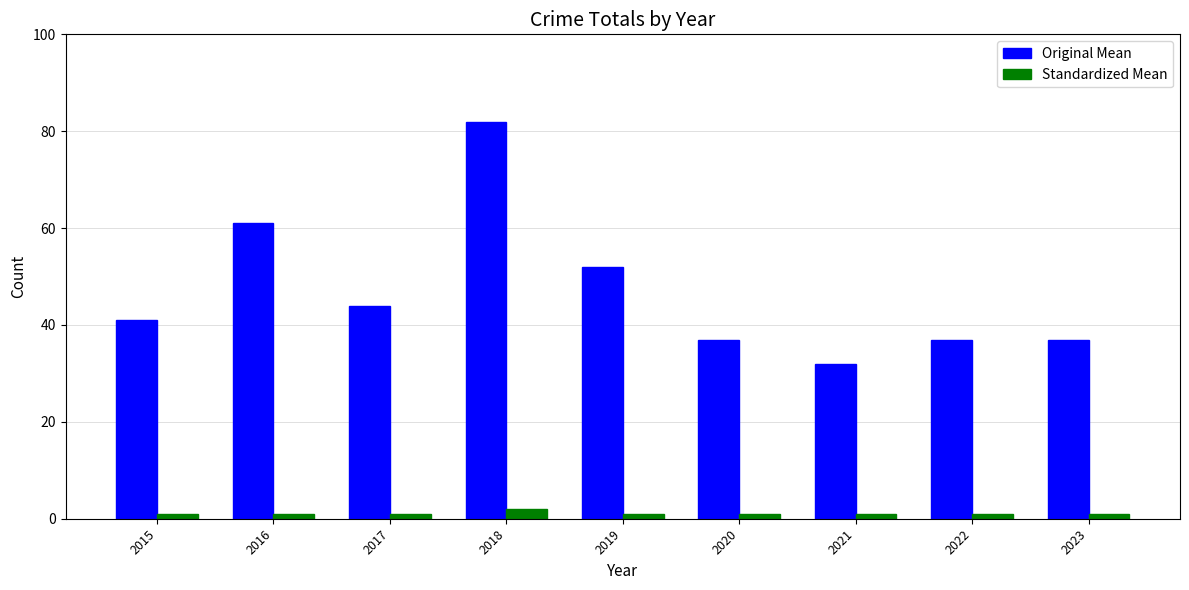

What is the total value across all series at 2018?

84